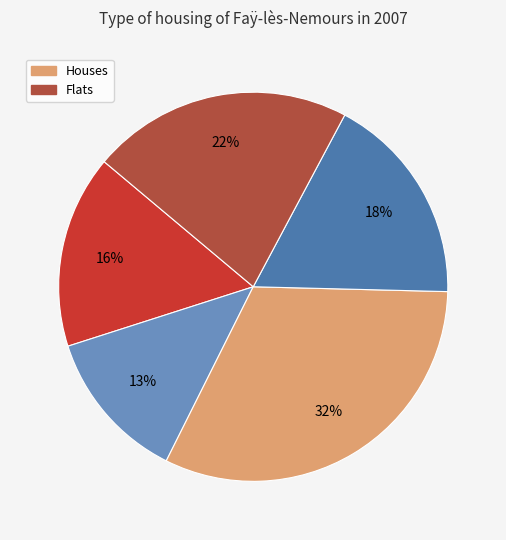

To the nearest percent, what is the difference between the largest and smallest slice percentages?

32%